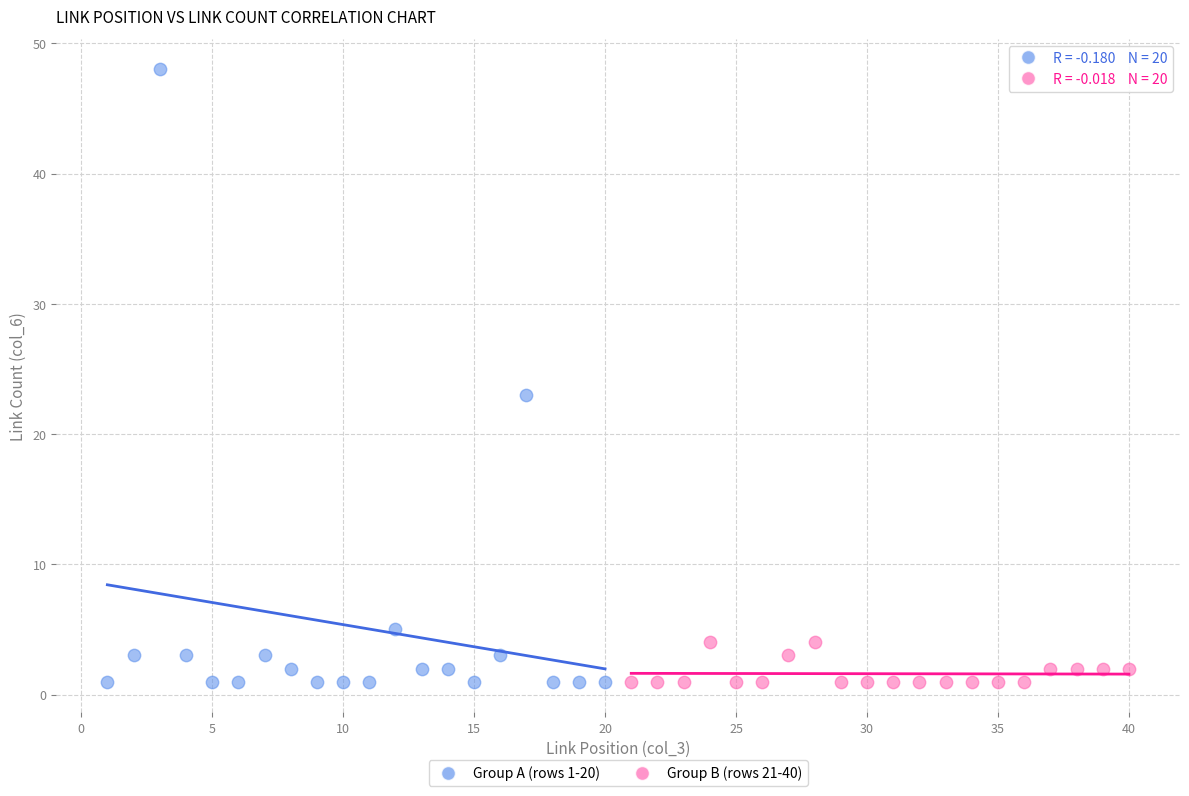

Which series has the widest spread of Y values?

Group A (rows 1-20)